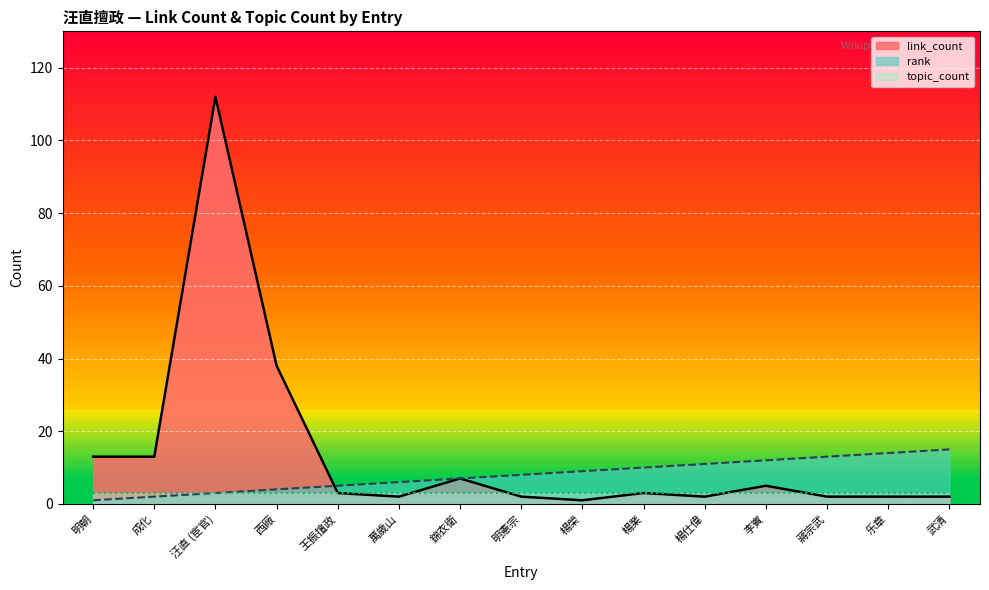

True or false: link_count has a value of 2 at 萬歲山.

True